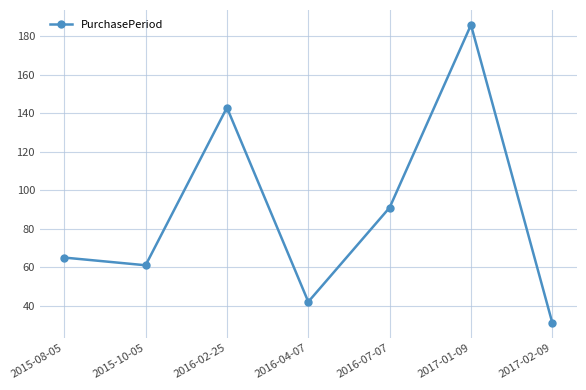

Is it true that the value at 2015-10-05 is 38?

False